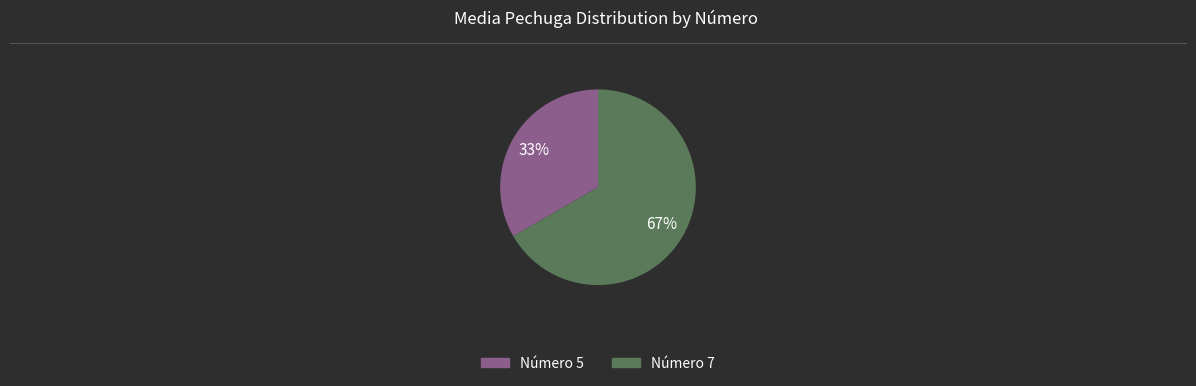

Does any single category account for the majority?

Yes